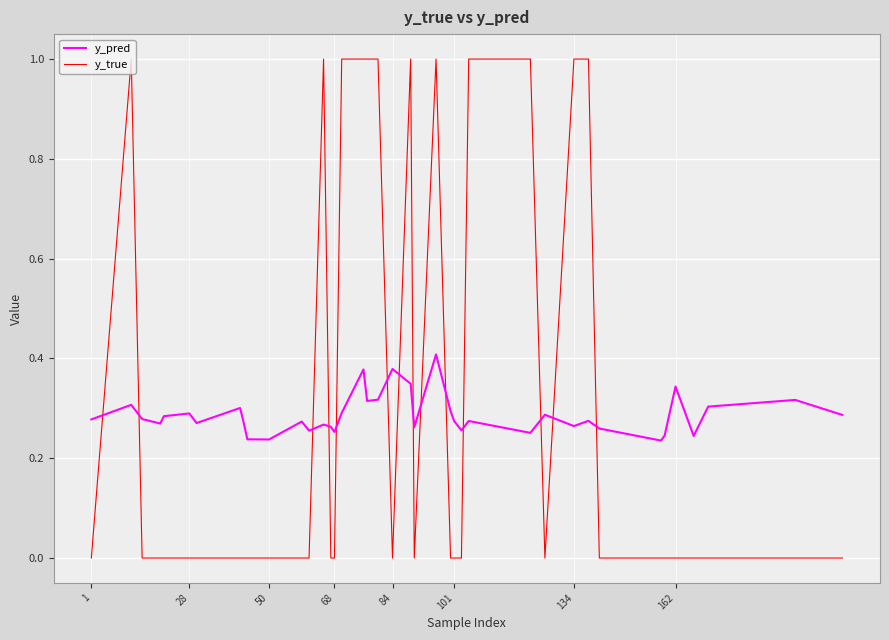

What are all the series names shown in the legend?

y_pred, y_true